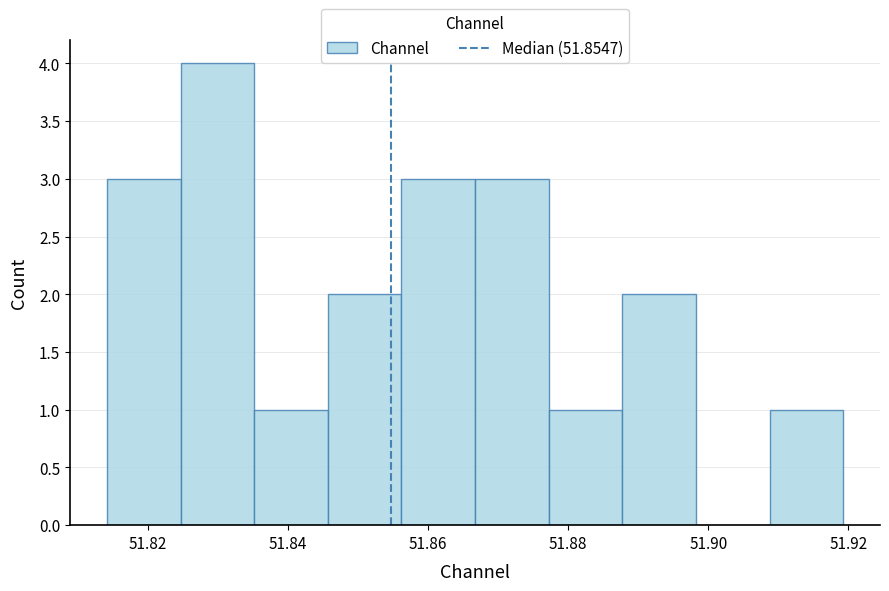

How tall is the bar that spans 51.878 to 51.888 on the x-axis? Neither the bar edges nor the heights are printed on the chart, so give them approximately, as read against the axes.

1